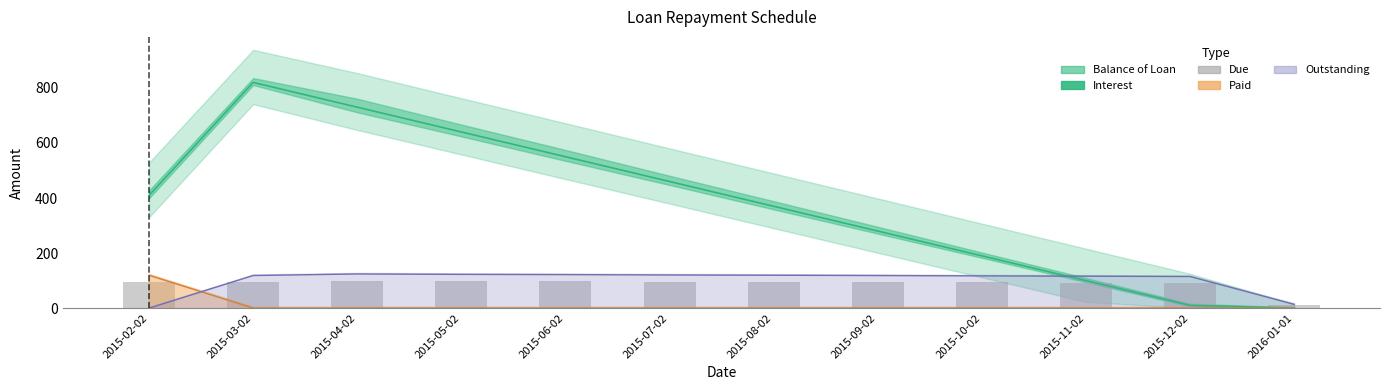

Between 2015-06-02 and 2015-02-02, which is larger?

2015-06-02